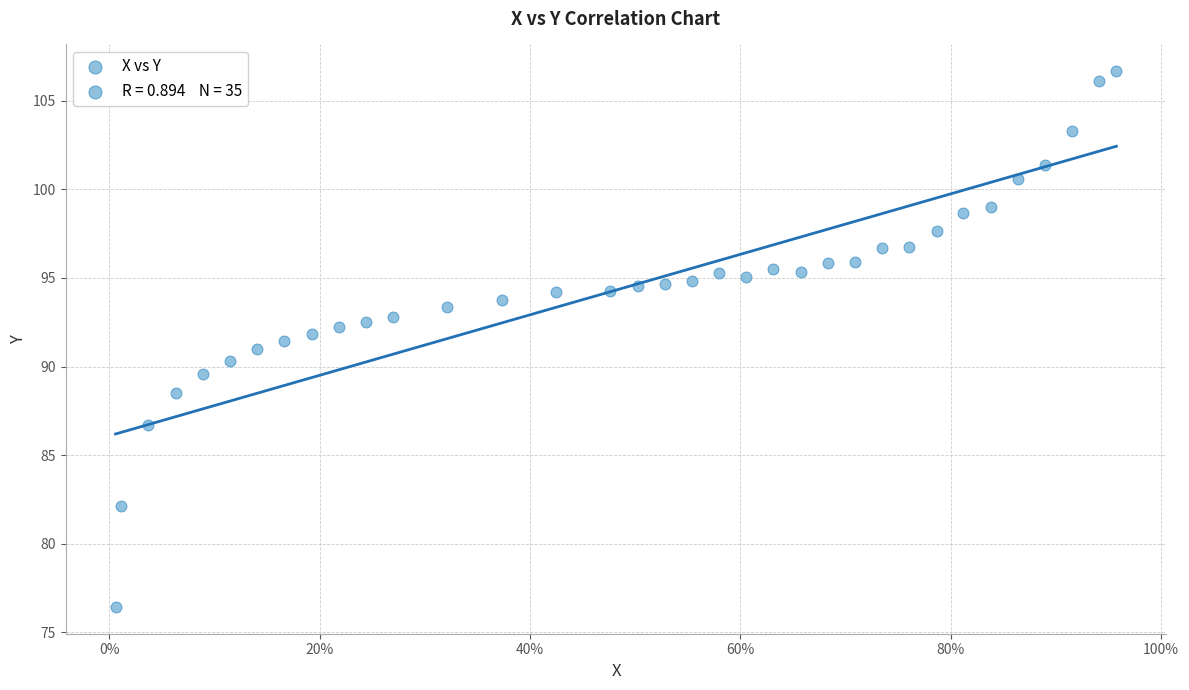

What is the range of Y values (max minus min)?

30.2